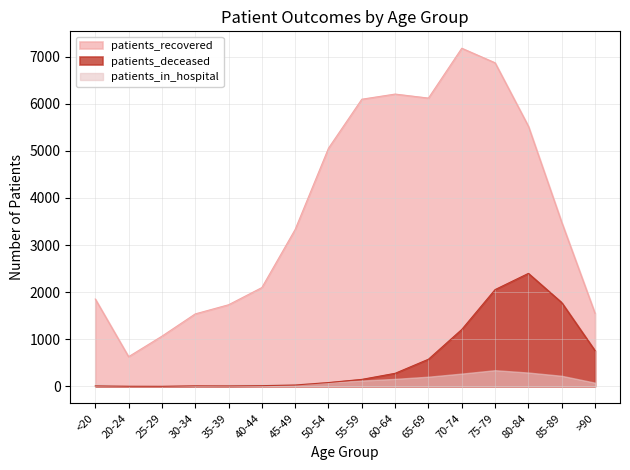

Is it true that patients_deceased equals 8 at 30-34?

False